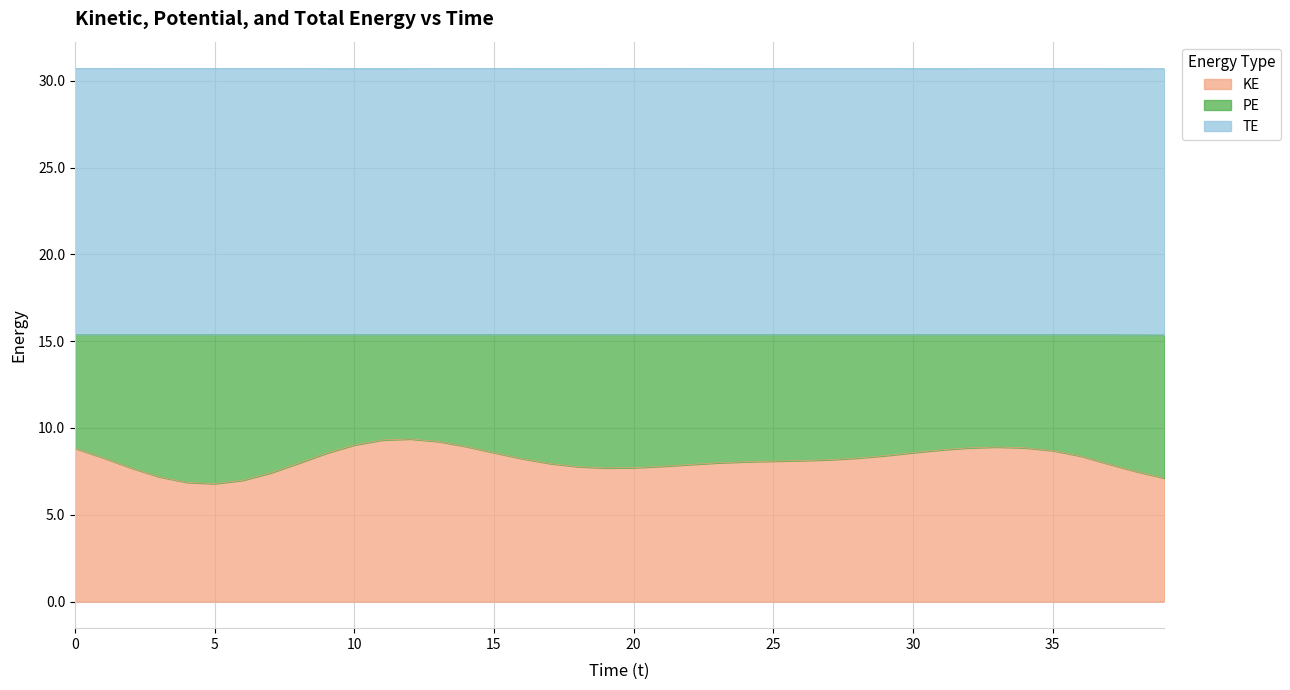

Is it true that KE equals 7.9 at 22?

True